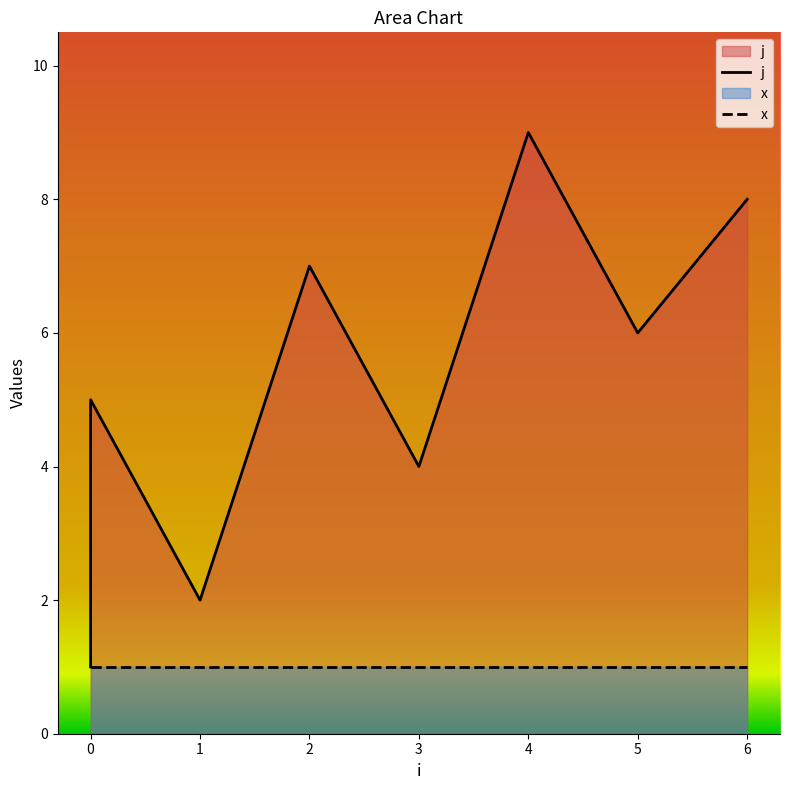

Rank the series at 1 from highest to lowest value.

j, x